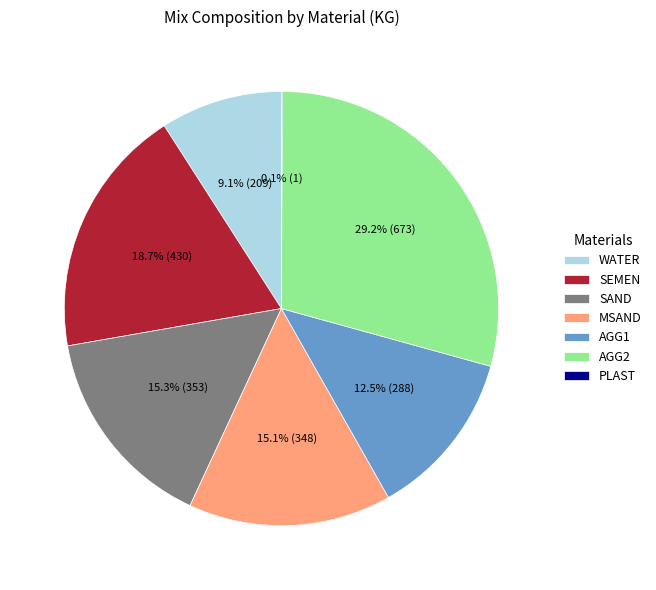

To the nearest percent, what portion does AGG2 represent?

29%